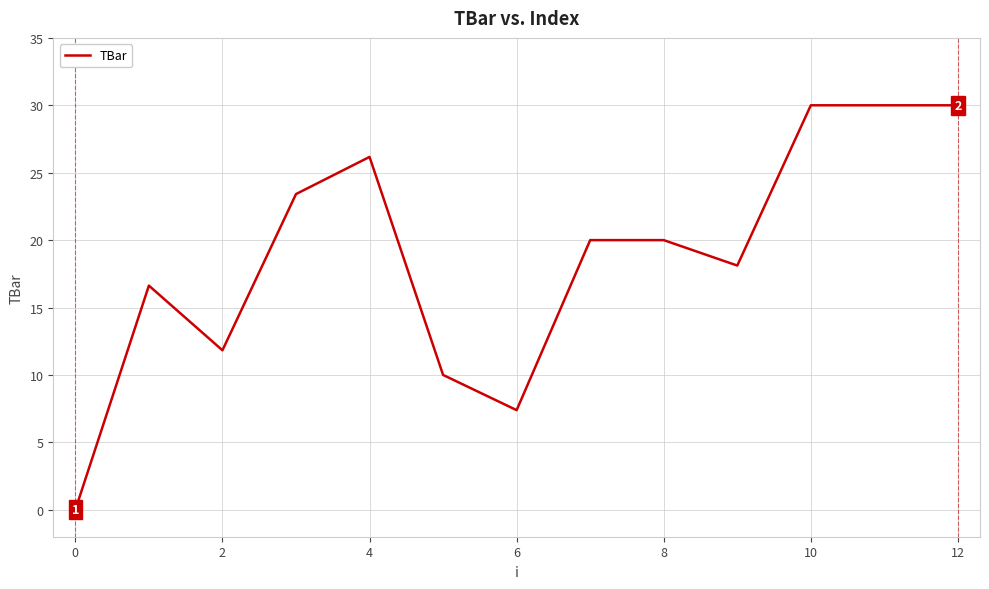

What is the greatest value displayed?

30.0